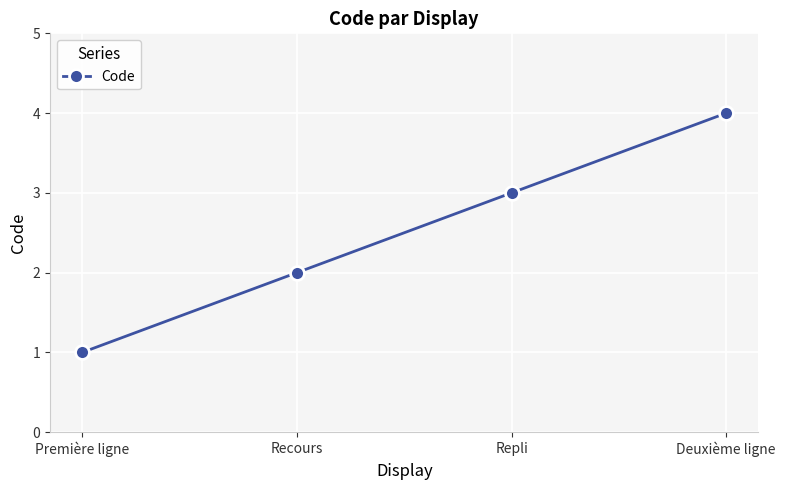

What is the sum of all values?

10